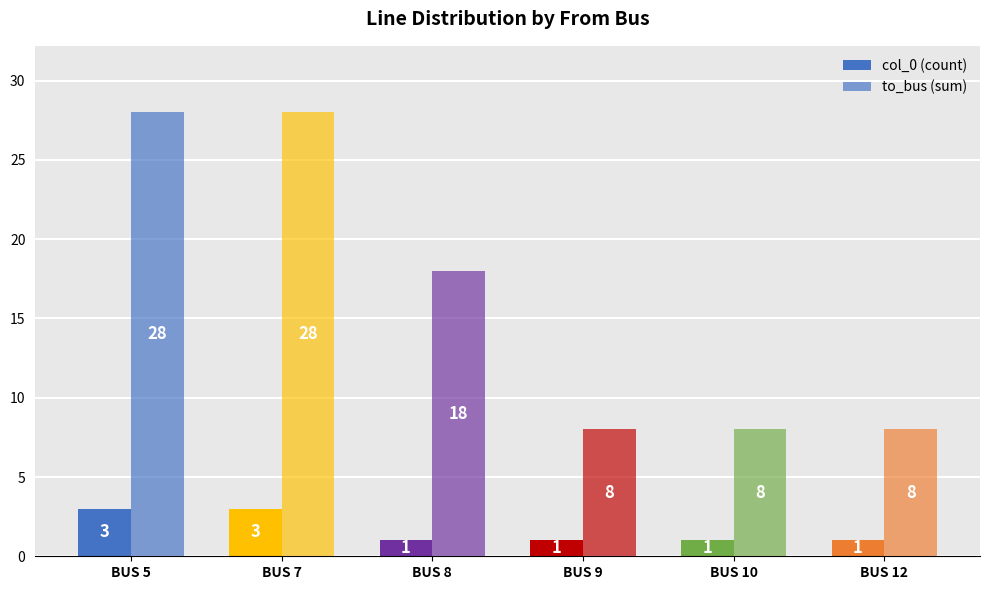

How many bars are there in total?

12